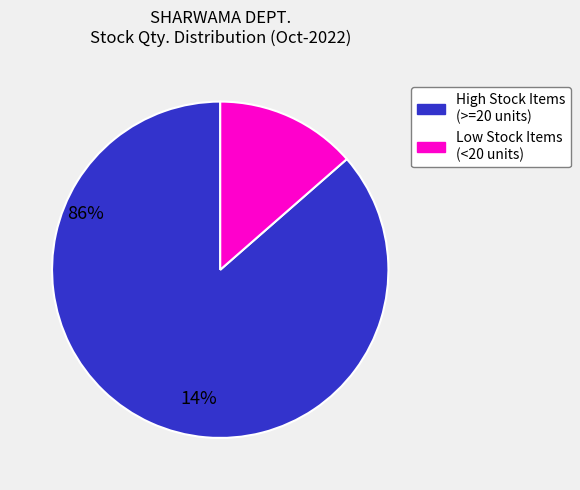

Is there a majority slice in this chart?

Yes